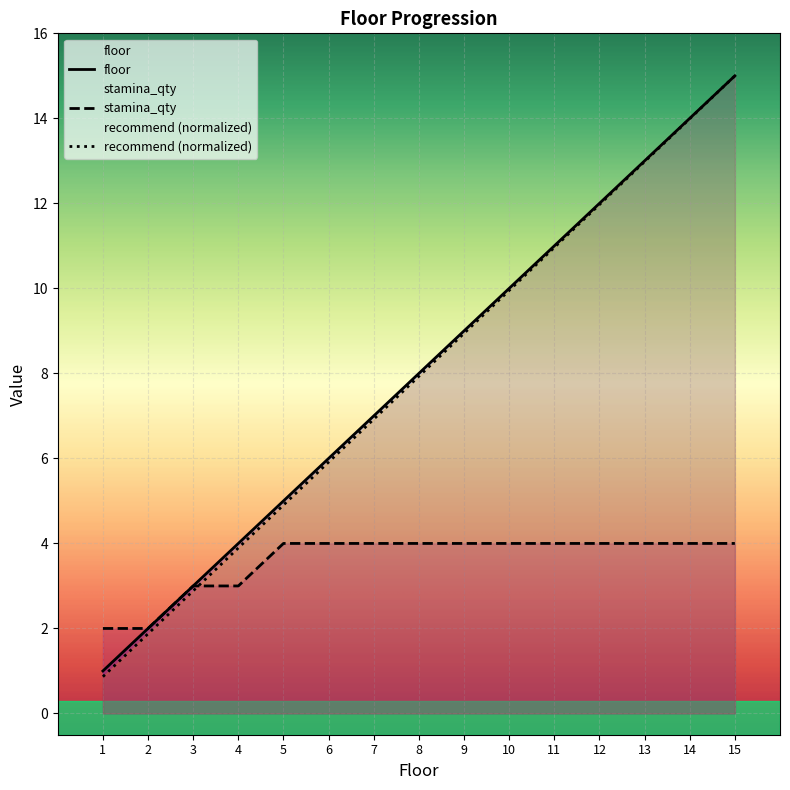

What are all the series names shown in the legend?

floor, stamina_qty, recommend